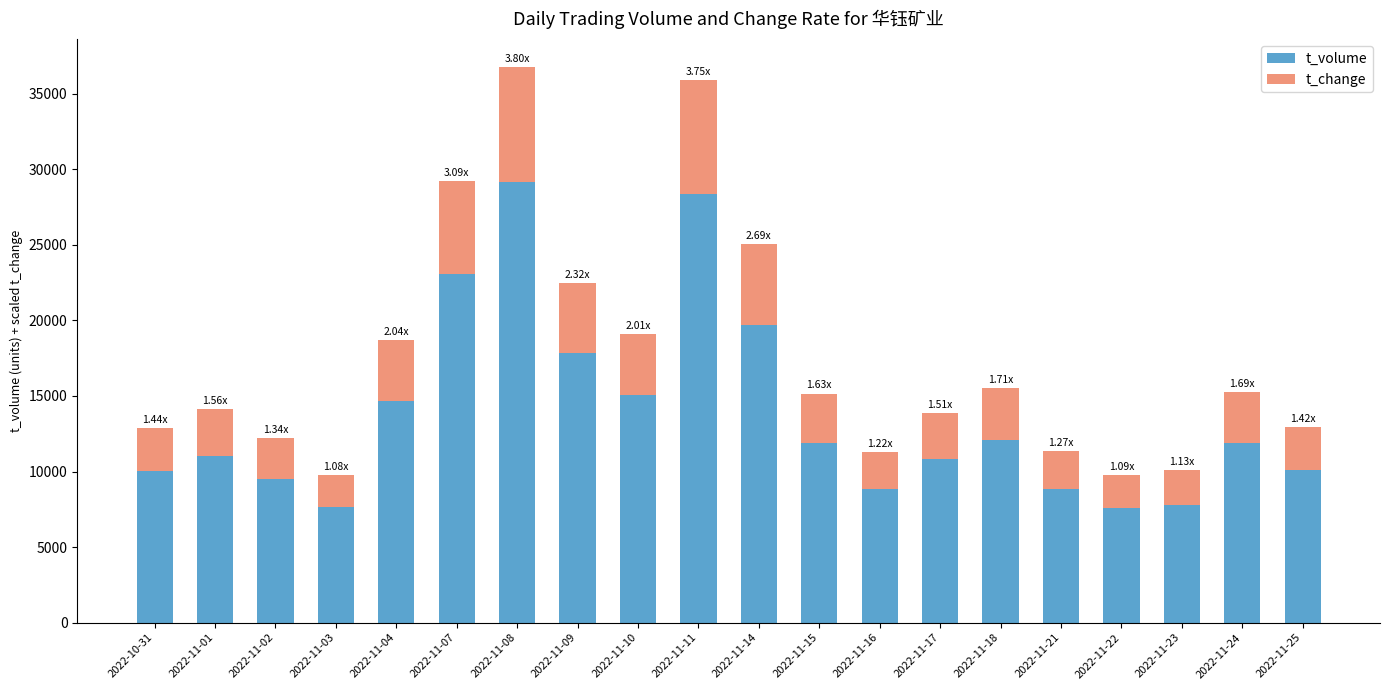

What is the maximum value for t_volume?

29168